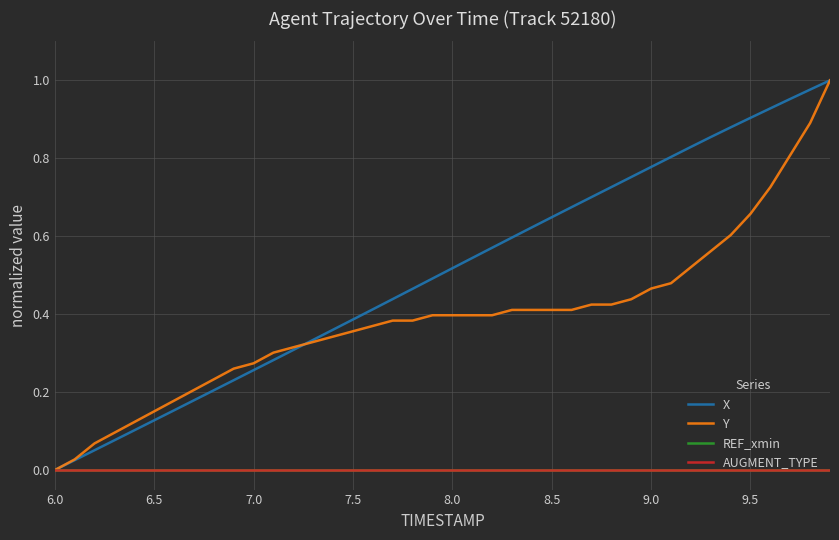

Which category has the lowest value in the REF_xmin series?

6.0